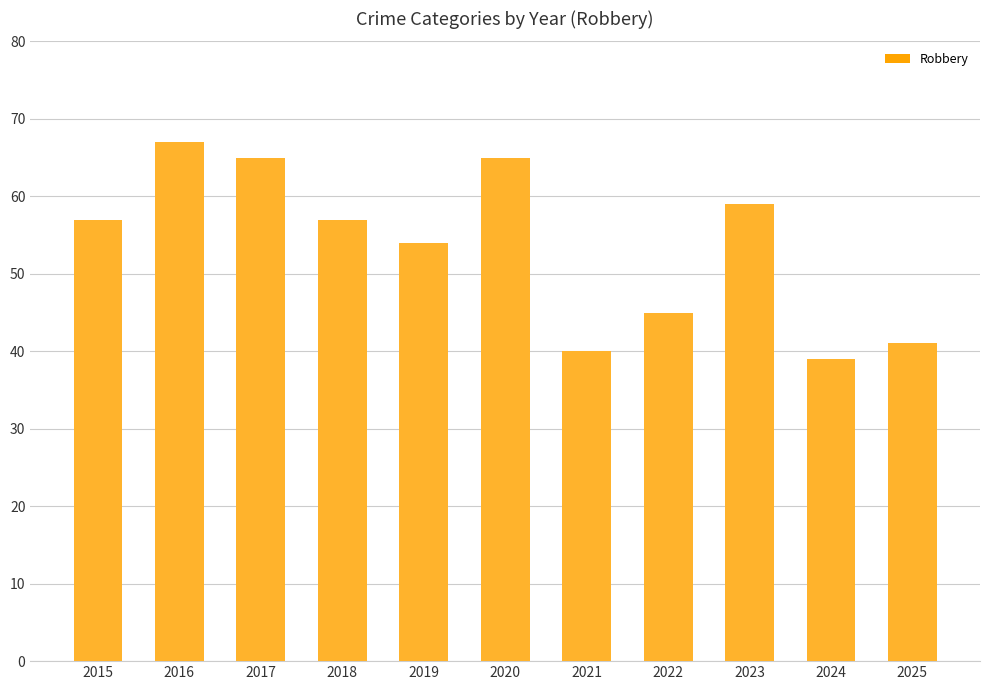

How many distinct data groups are displayed?

1